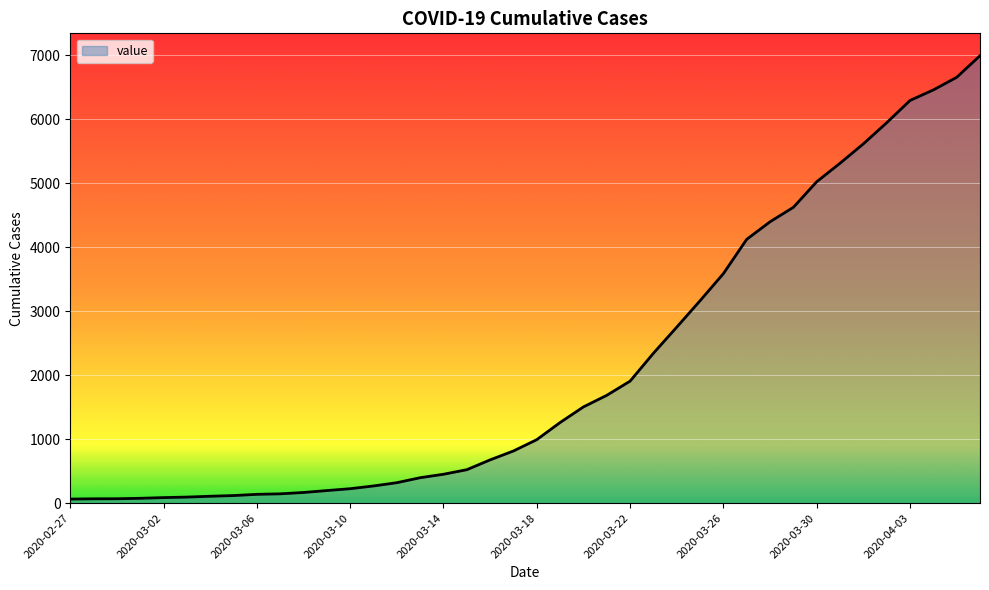

Does the chart have visible grid lines?

Yes